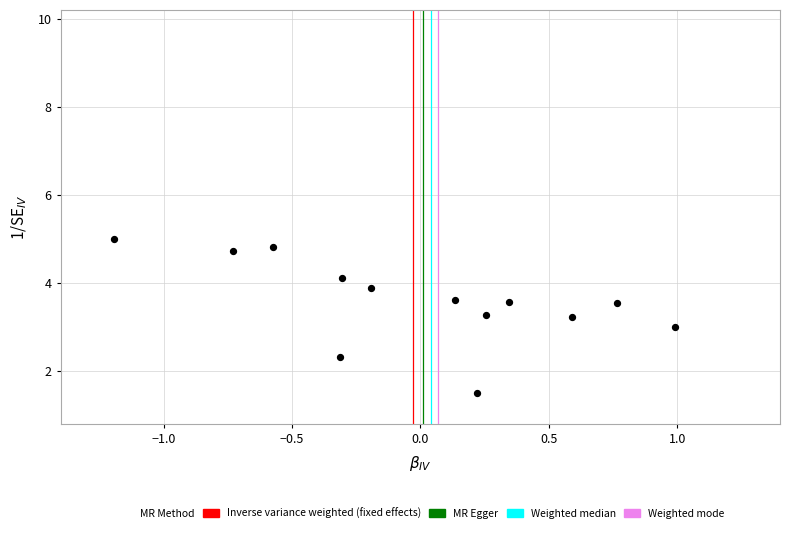

What is the range of X values (max minus min)?

2.2